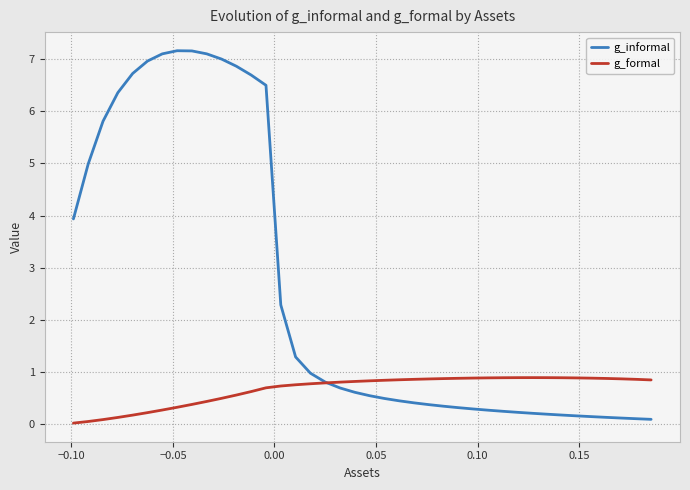

What are all the series names shown in the legend?

g_informal, g_formal